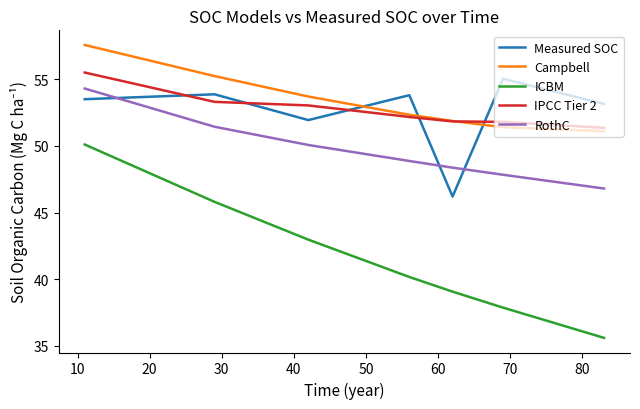

True or false: Measured SOC and IPCC Tier 2 intersect in this chart.

True